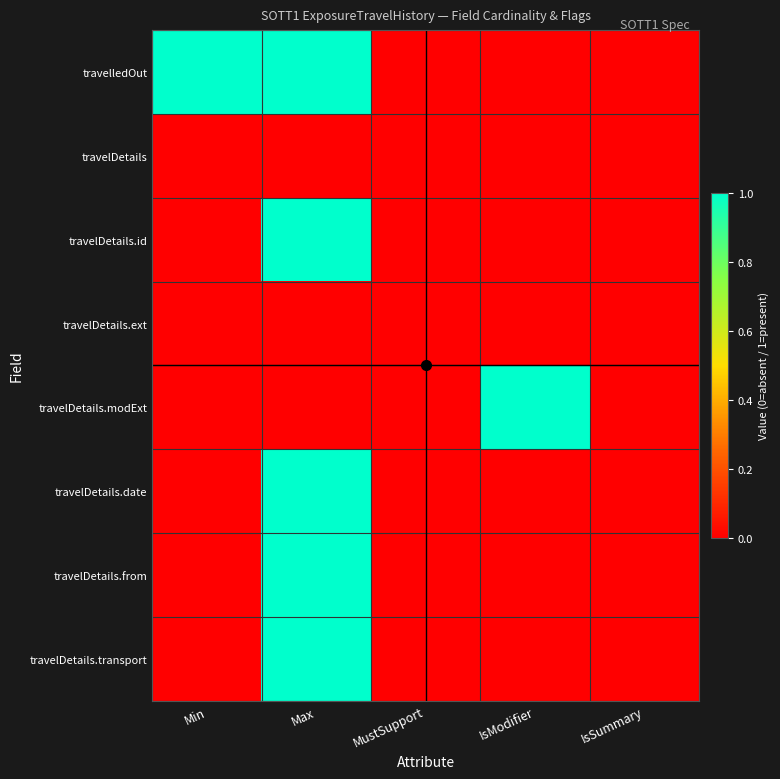

Reading left to right, extract all data points from this chart.

travelledOut: Min=1	Max=1	MustSupport=0	IsModifier=0	IsSummary=0
travelDetails: Min=0	Max=0	MustSupport=0	IsModifier=0	IsSummary=0
travelDetails.id: Min=0	Max=1	MustSupport=0	IsModifier=0	IsSummary=0
travelDetails.ext: Min=0	Max=0	MustSupport=0	IsModifier=0	IsSummary=0
travelDetails.modExt: Min=0	Max=0	MustSupport=0	IsModifier=1	IsSummary=0
travelDetails.date: Min=0	Max=1	MustSupport=0	IsModifier=0	IsSummary=0
travelDetails.from: Min=0	Max=1	MustSupport=0	IsModifier=0	IsSummary=0
travelDetails.transport: Min=0	Max=1	MustSupport=0	IsModifier=0	IsSummary=0